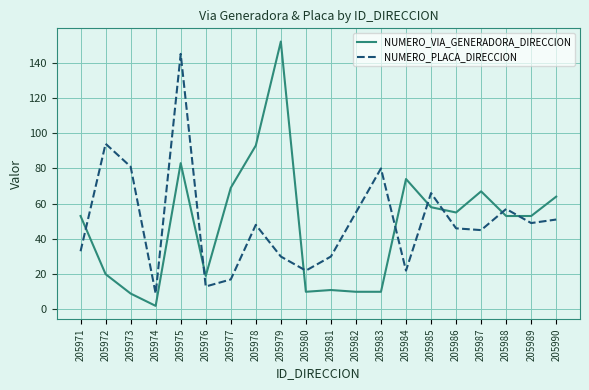

Where do NUMERO_VIA_GENERADORA_DIRECCION and NUMERO_PLACA_DIRECCION first cross each other?

205971 and 205972